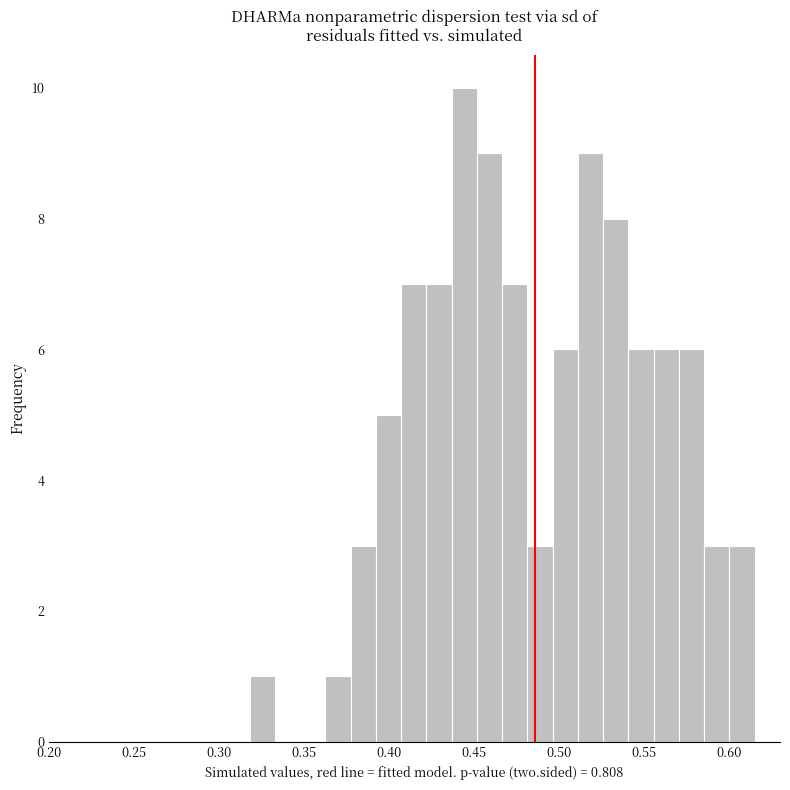

Around what value on the x-axis is the tallest bar? Give the approximate position of its centre, as read against the axis.

0.445